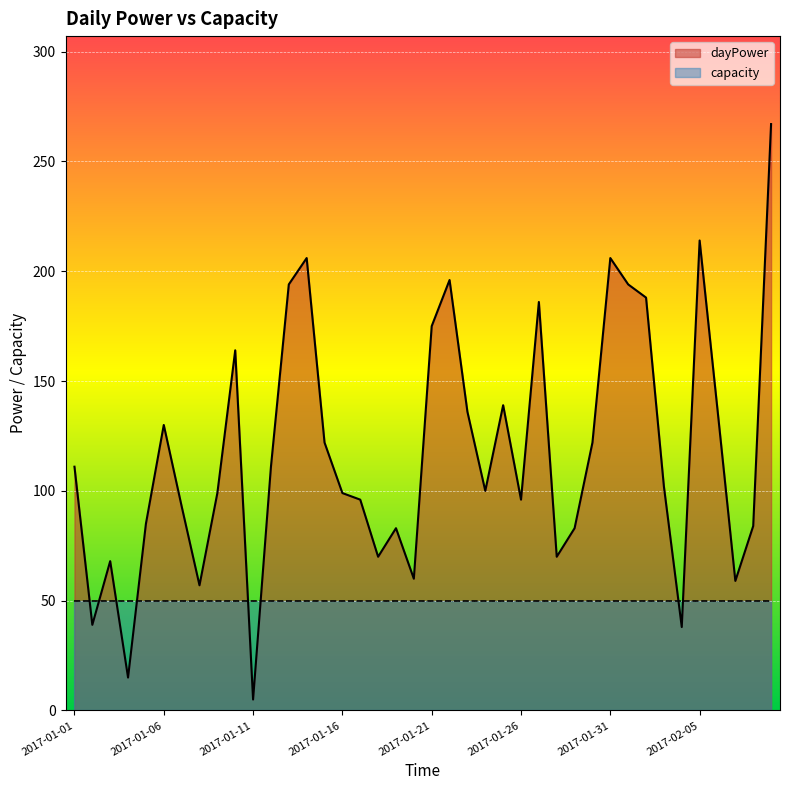

Which label corresponds to the smallest value in the chart?

2017-01-11